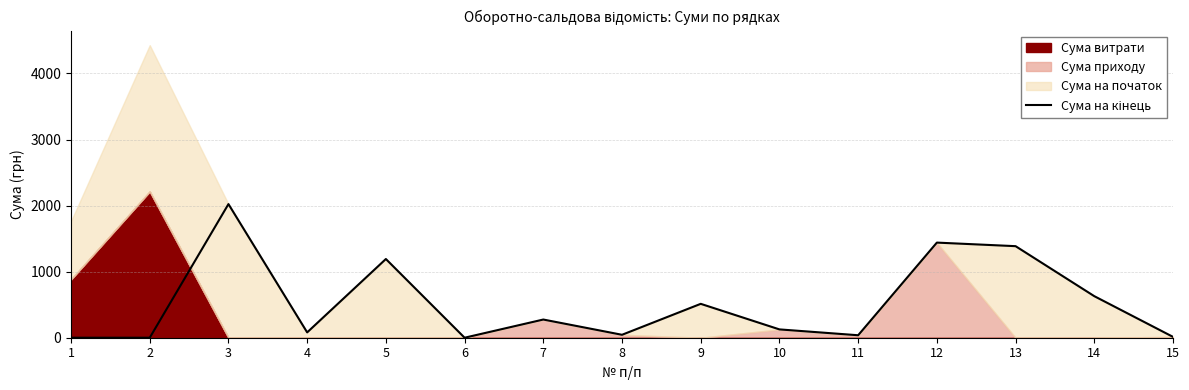

True or false: the data shows 12.8 at 15.

True